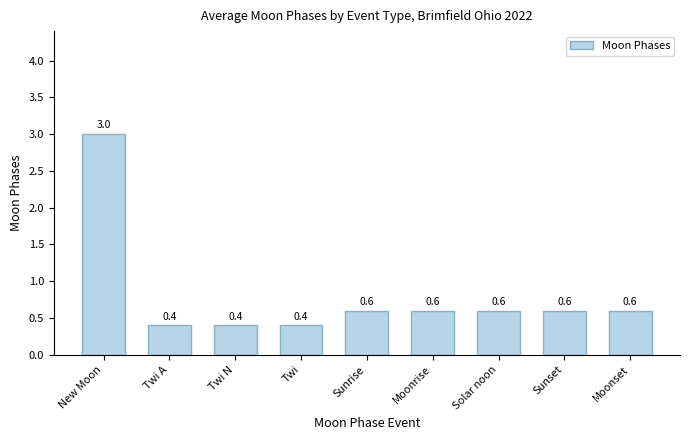

Which label corresponds to the largest value in the chart?

New Moon